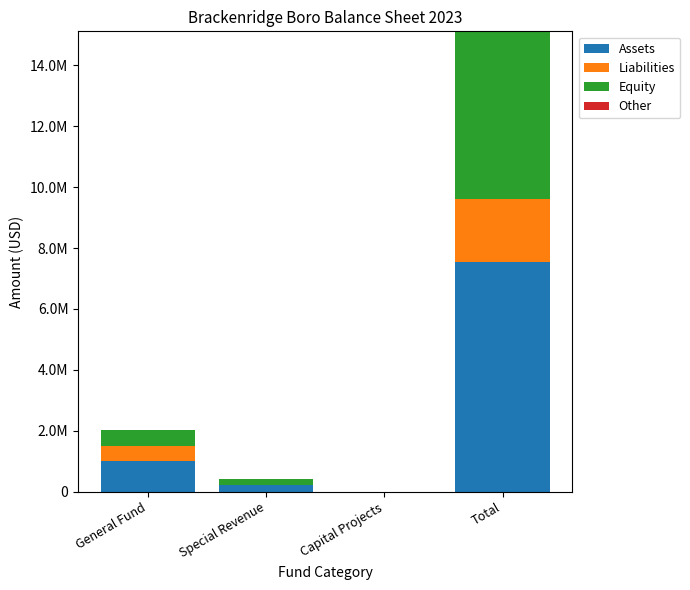

Are the bars horizontal?

No